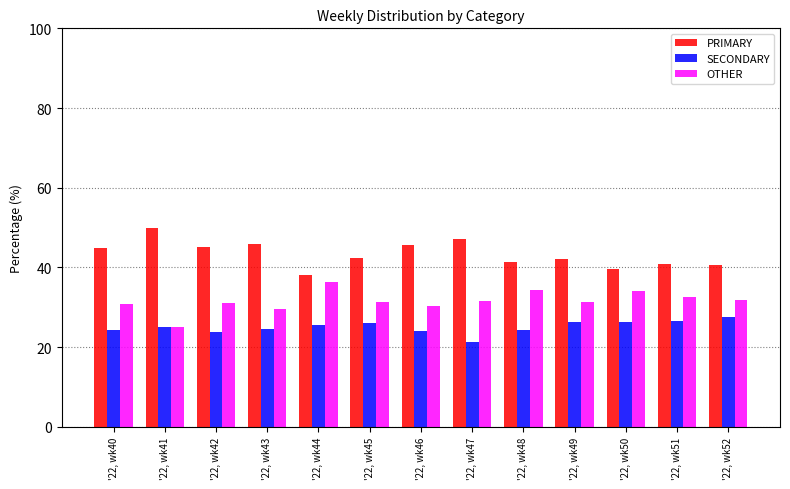

What is the greatest value displayed?

50.0